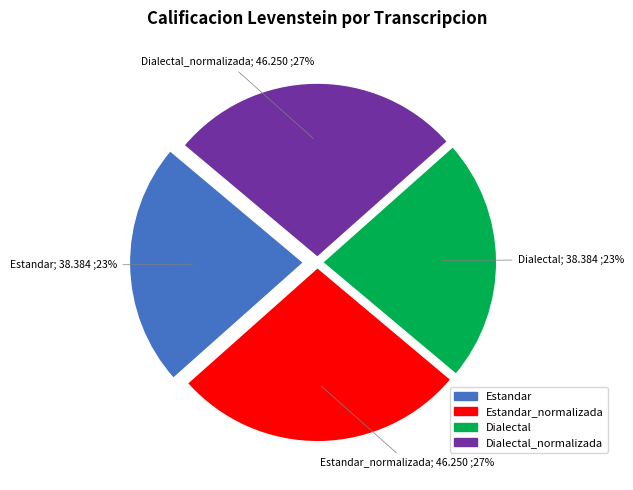

Is there a majority slice in this chart?

No